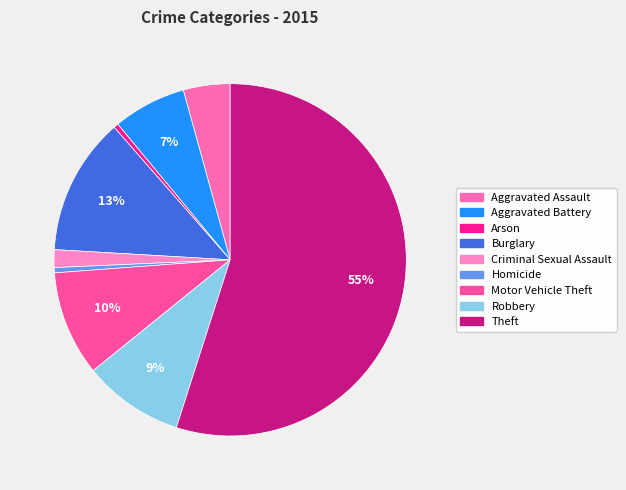

How many slices are in this pie chart?

9